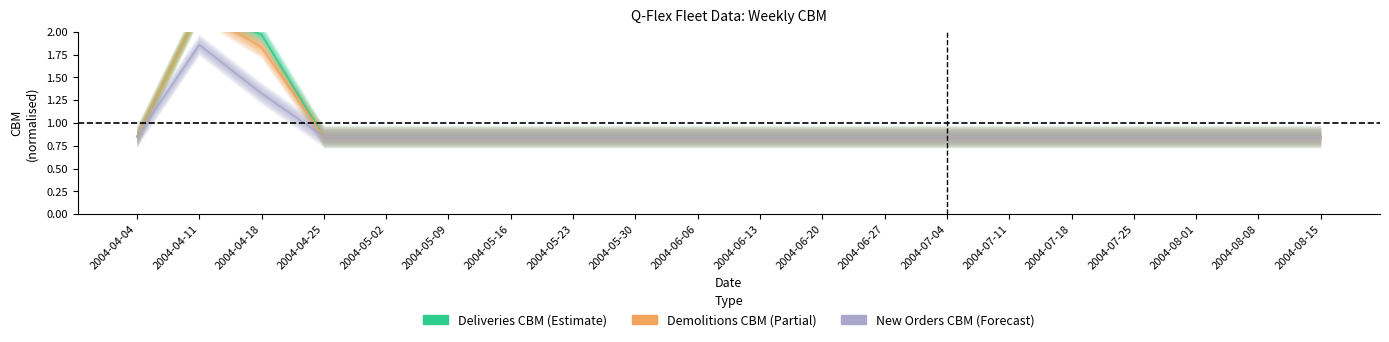

True or false: Demolitions CBM and New Orders CBM cross at least once.

False